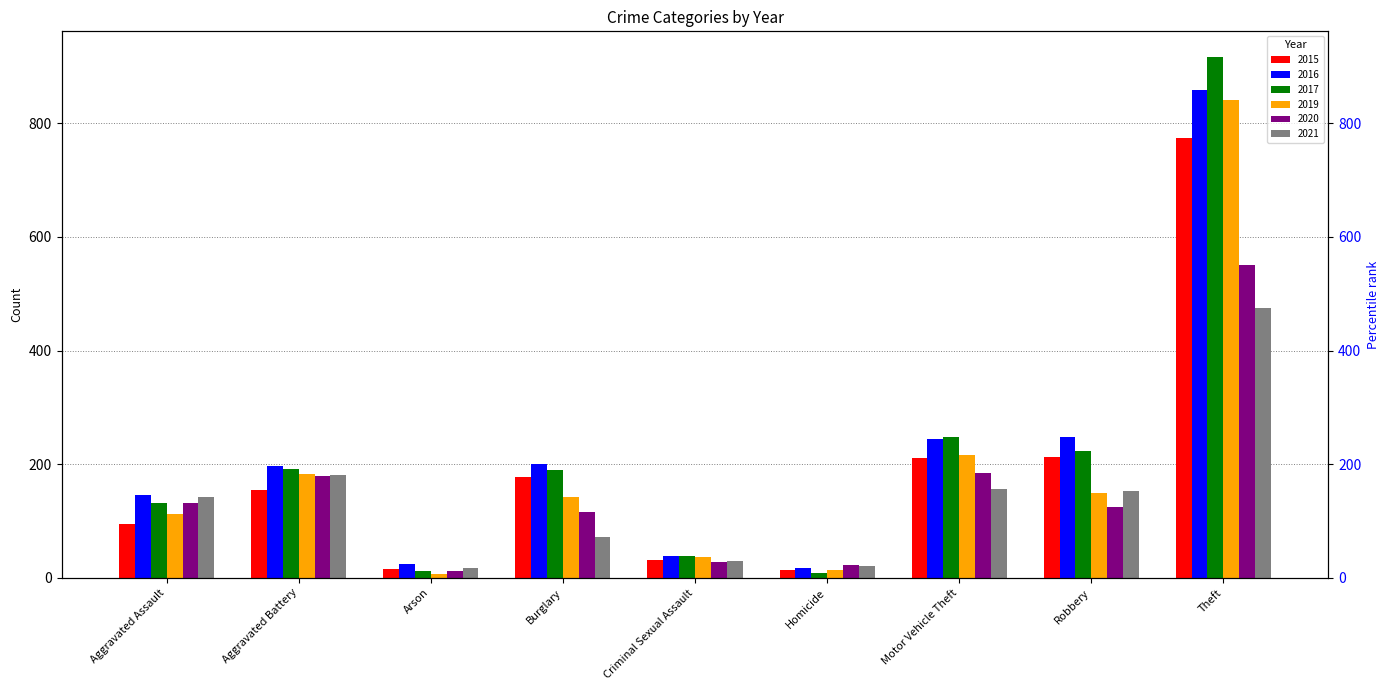

What is the label of the 2nd bar from the right?

Robbery